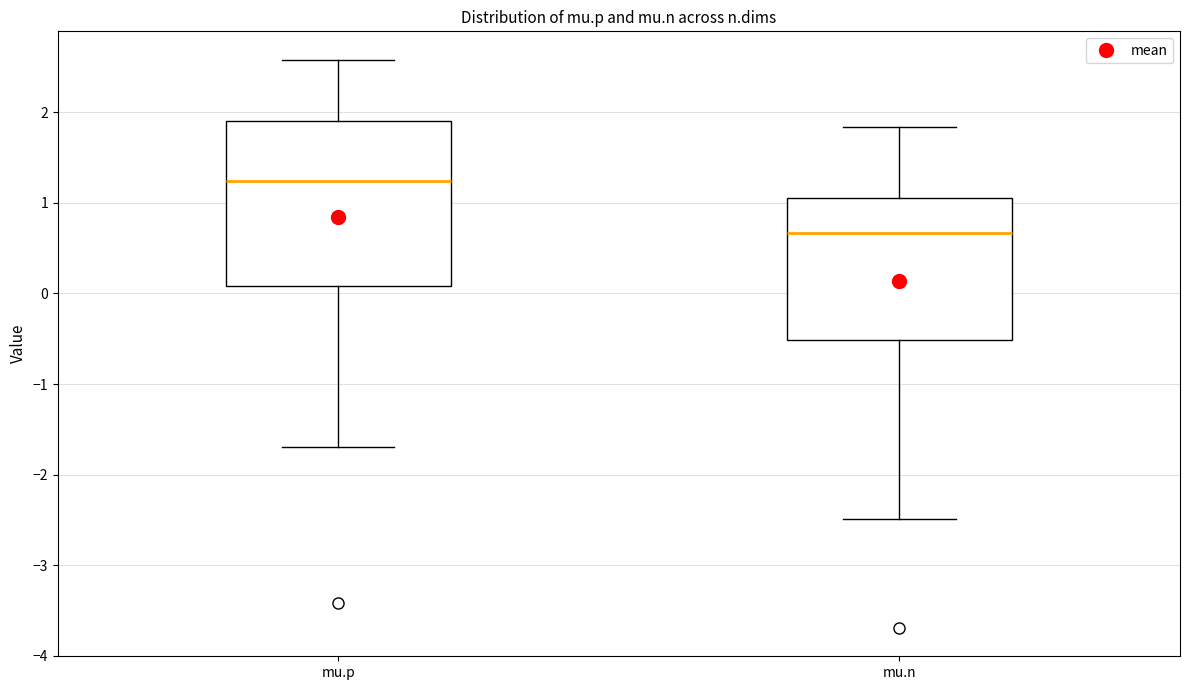

Reading left to right, transcribe this box plot: for each box, give where its median line is, the range the box spans, and where its two whiskers end, as read against the y-axis. The values are not printed on the chart, so give them approximately, as read against the axis.

mu.p: median 1.2, box 0.1 to 1.9, whiskers -1.7 to 2.6
mu.n: median 0.7, box -0.5 to 1.0, whiskers -2.5 to 1.8